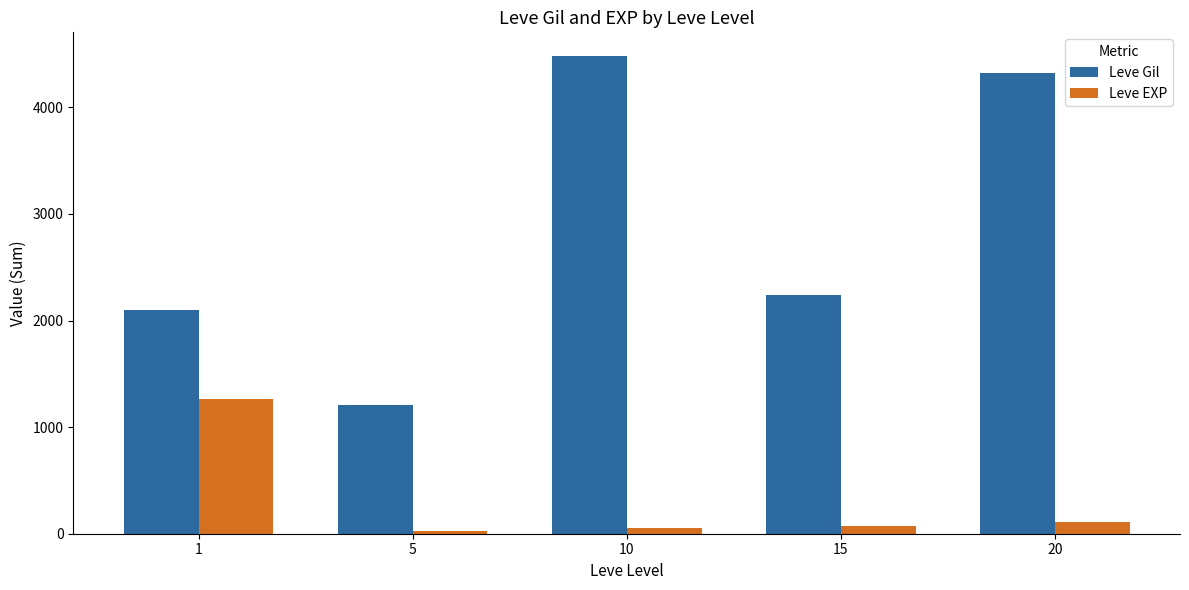

The value of Leve Gil at 20 is 876. True or false?

False